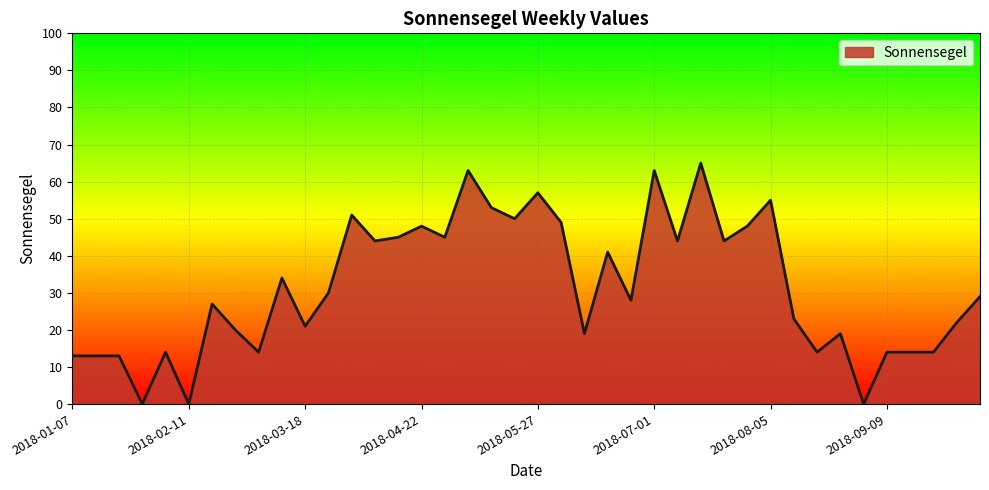

What is the greatest value displayed?

65